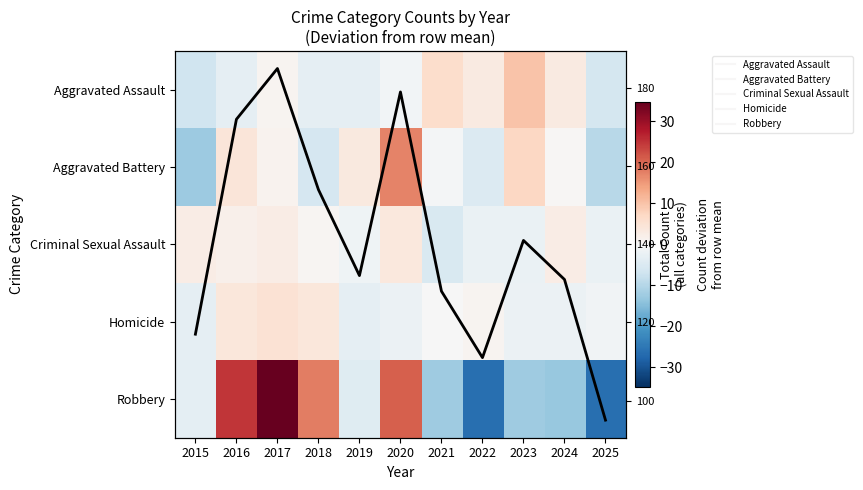

Is it true that Aggravated Assault equals -7.8 at 2025?

False